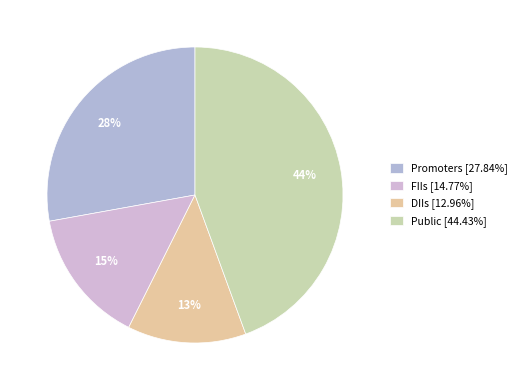

What is the total percentage of FIIs and Public?

59.2%